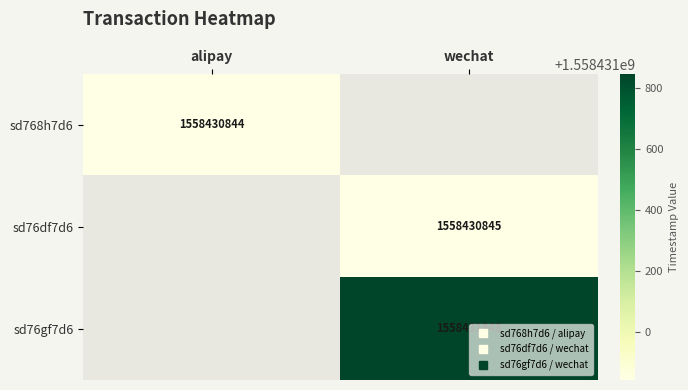

At wechat, list the series in order from smallest to largest.

sd768h7d6, sd76df7d6, sd76gf7d6